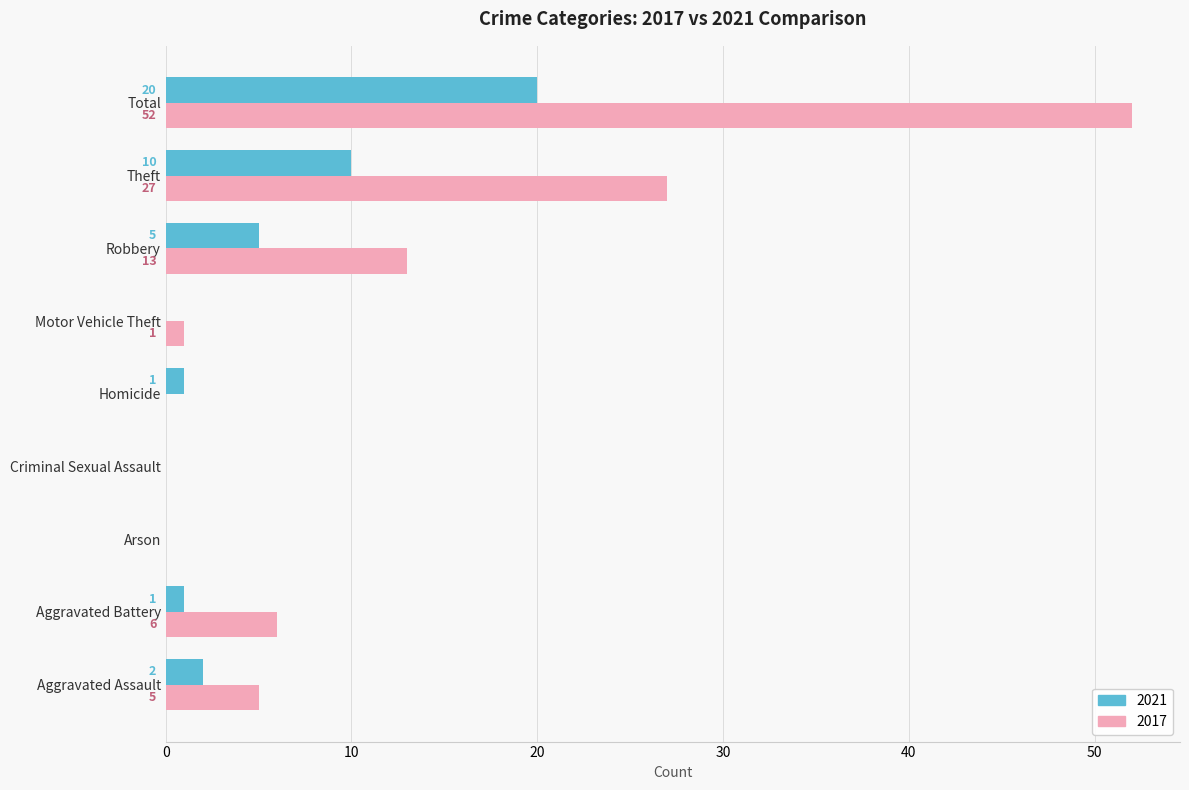

Which series changed the most between Arson and Total?

2017